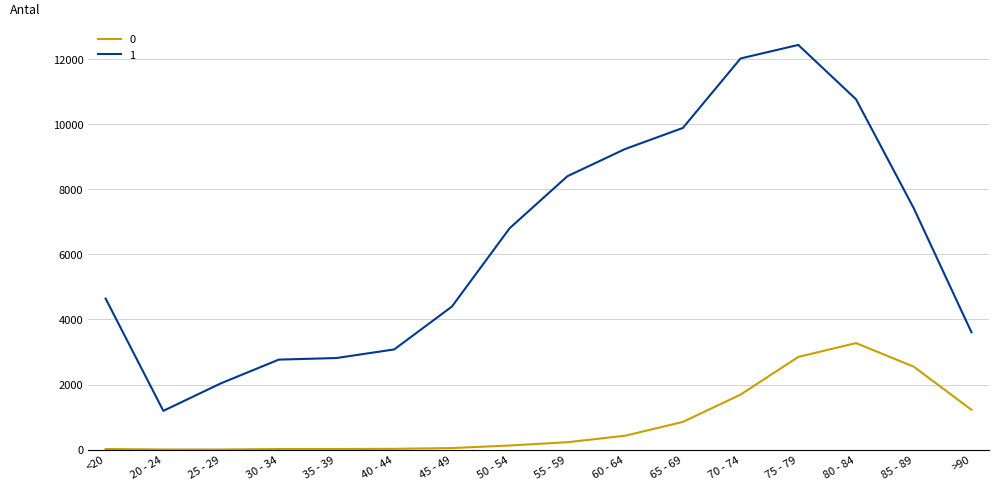

True or false: 0 and 1 intersect in this chart.

False